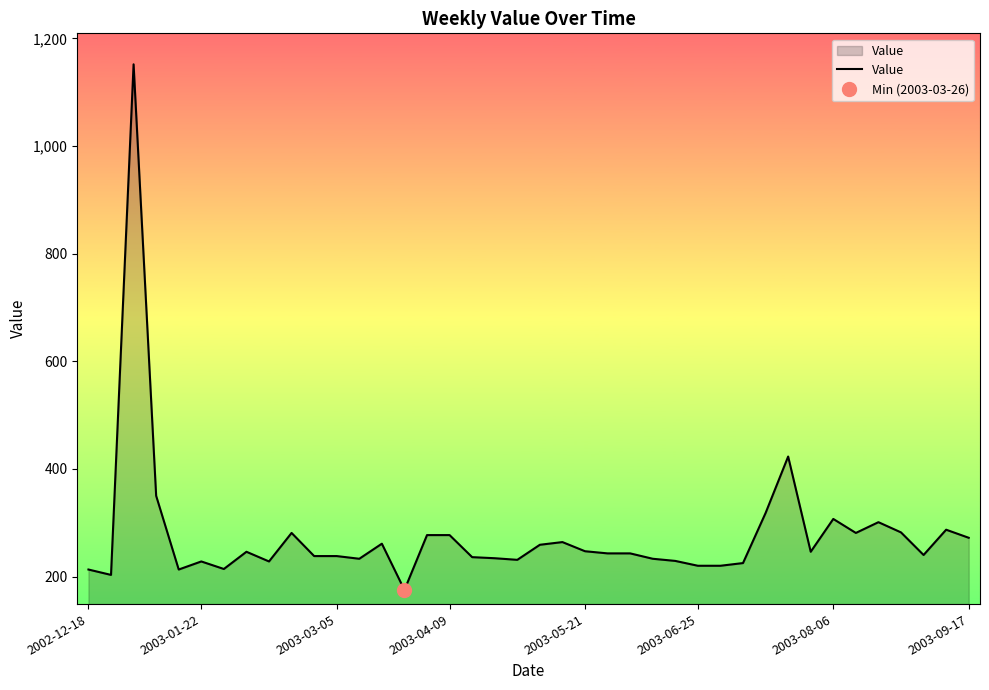

What is the maximum value for Value?

1152